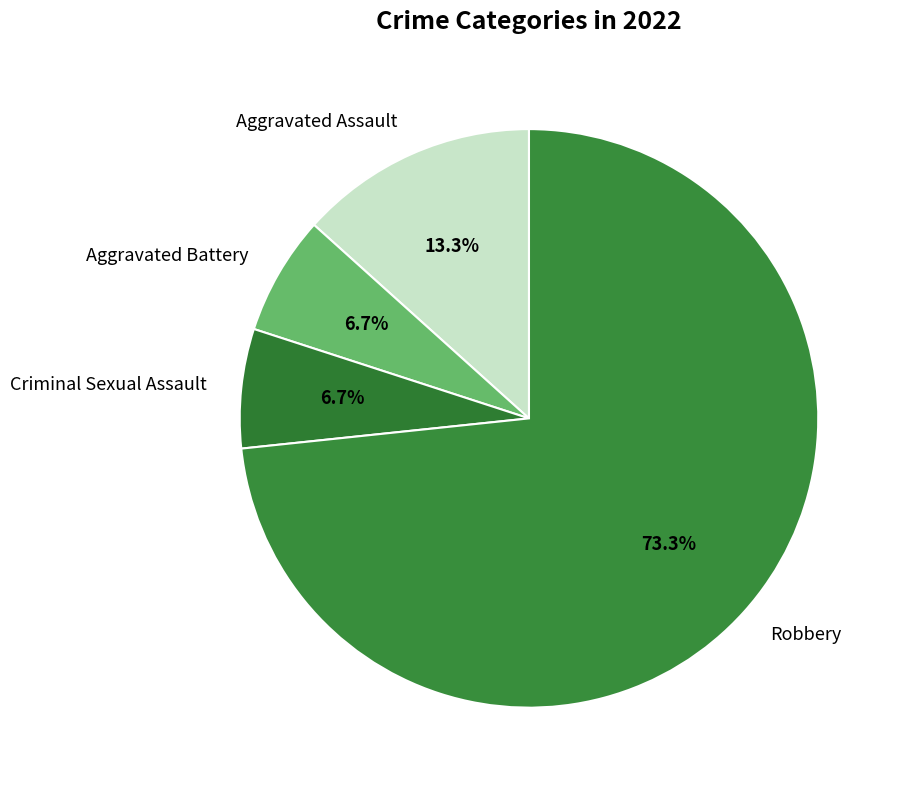

How many segments does this pie chart have?

4